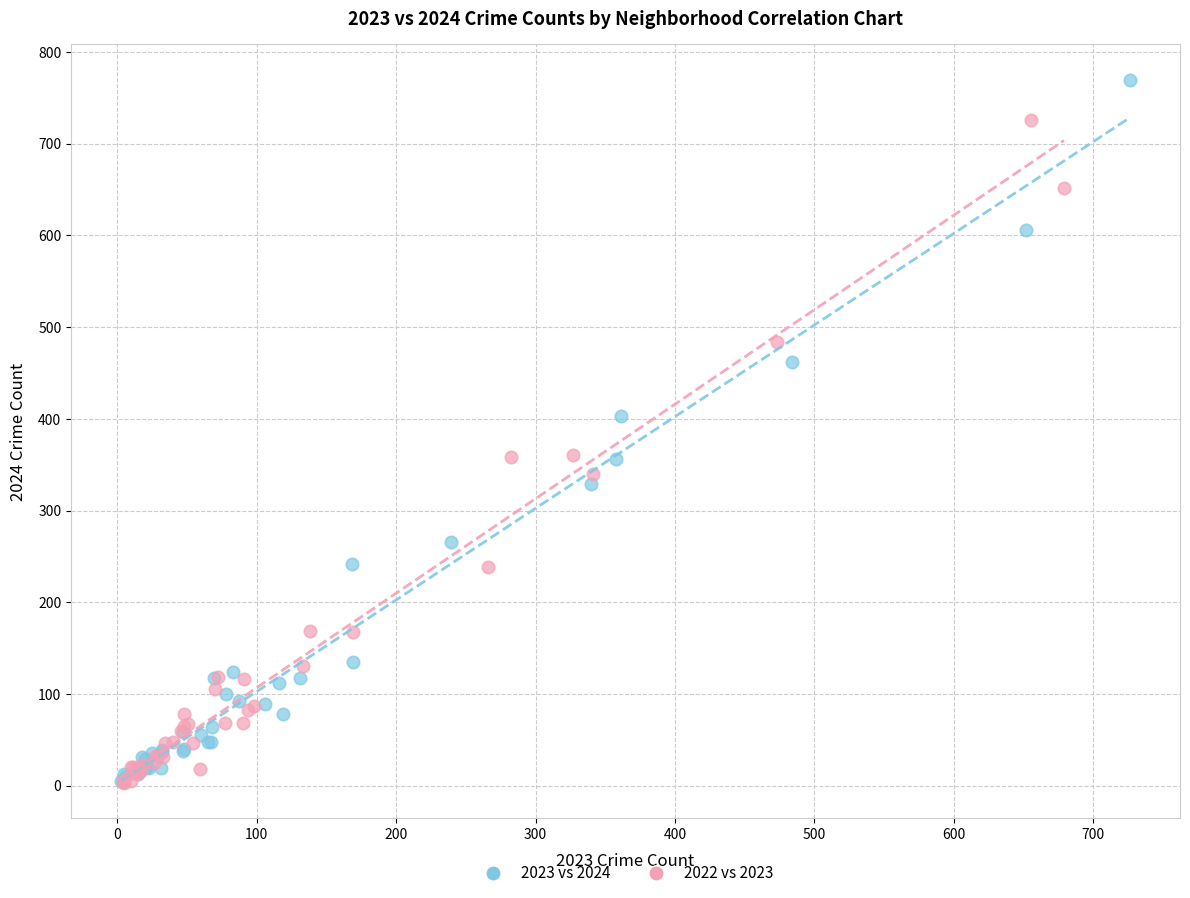

Which series contains the highest Y value?

2023 vs 2024